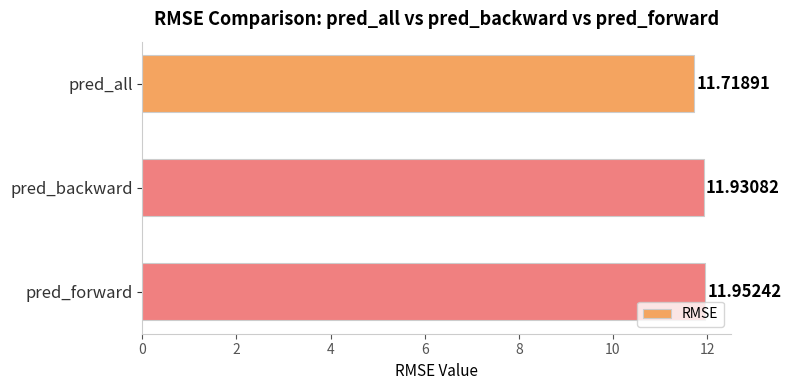

Are the bars grouped side by side (vs. stacked)?

No